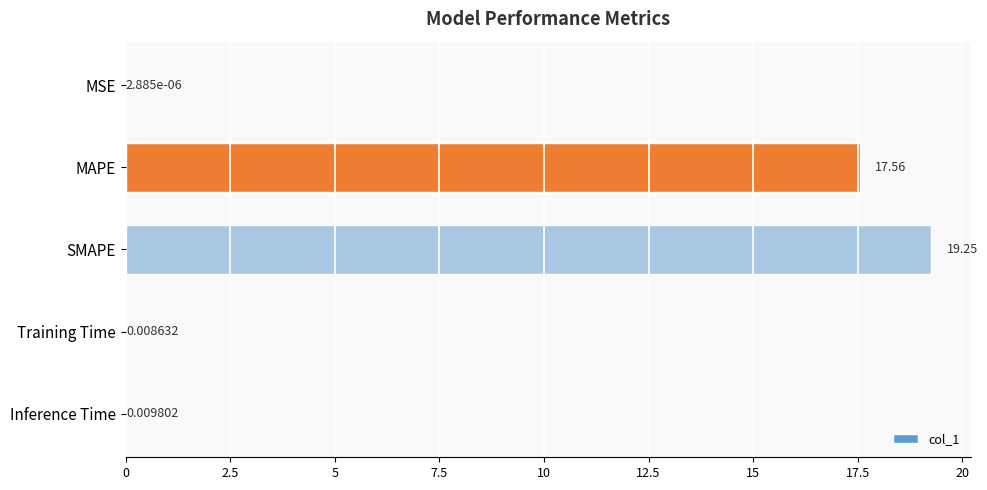

What is the maximum value shown in the chart?

19.2